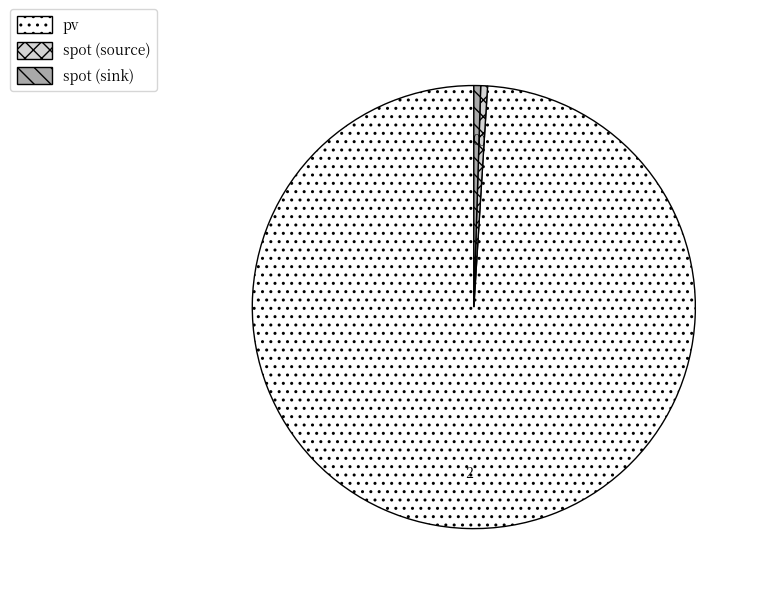

Is the sum of spot (sink) and spot (source) greater than half?

No